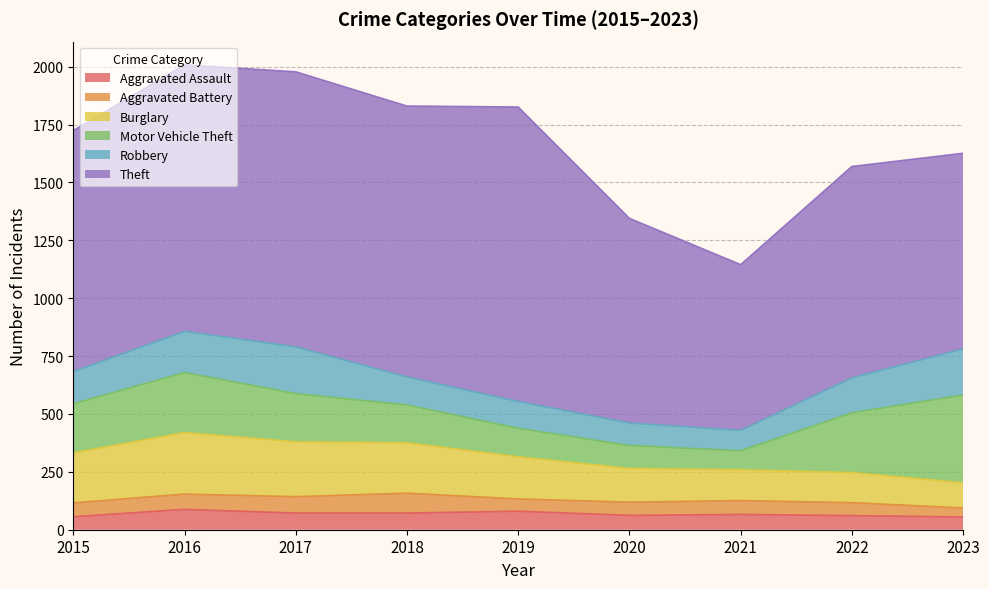

At which category does Robbery reach its first local peak?

2017